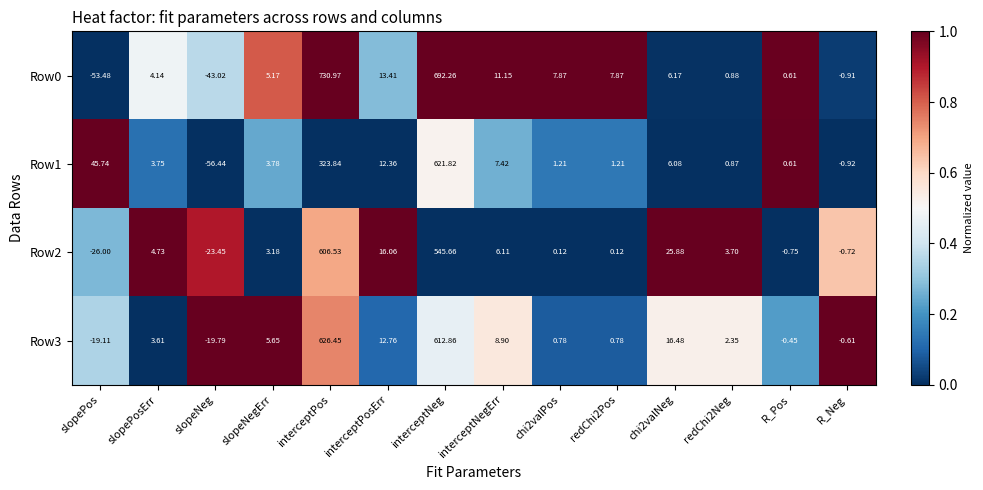

Where does the Row0 series first go above 6?

interceptPos